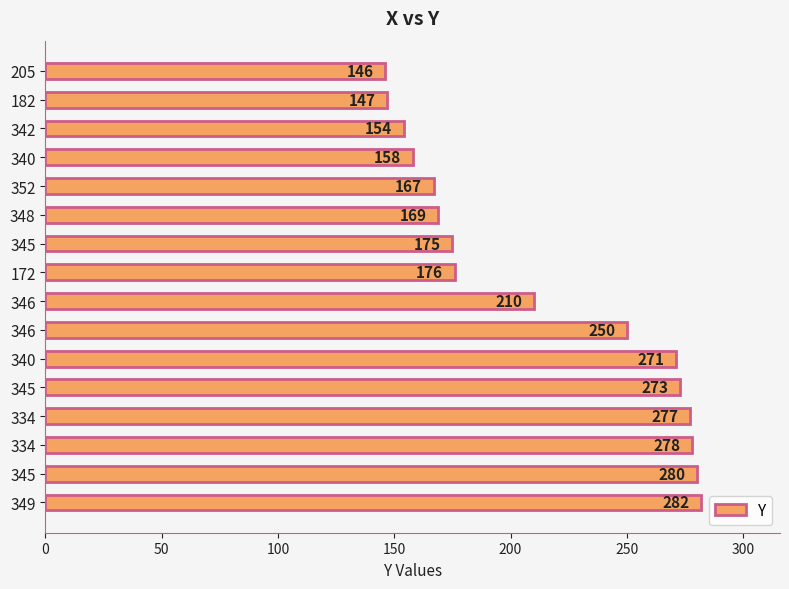

How many bars are there in total?

16